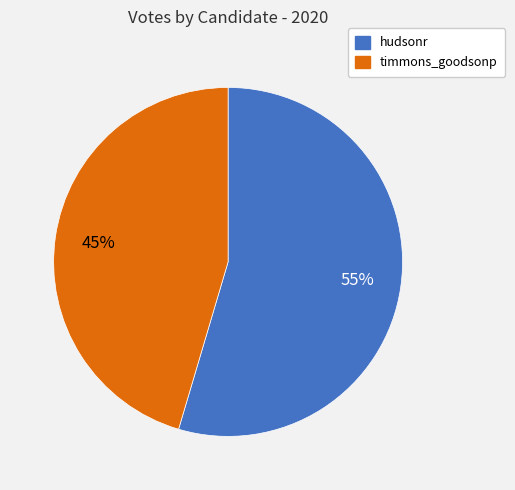

Between hudsonr and timmons_goodsonp, which is larger?

hudsonr